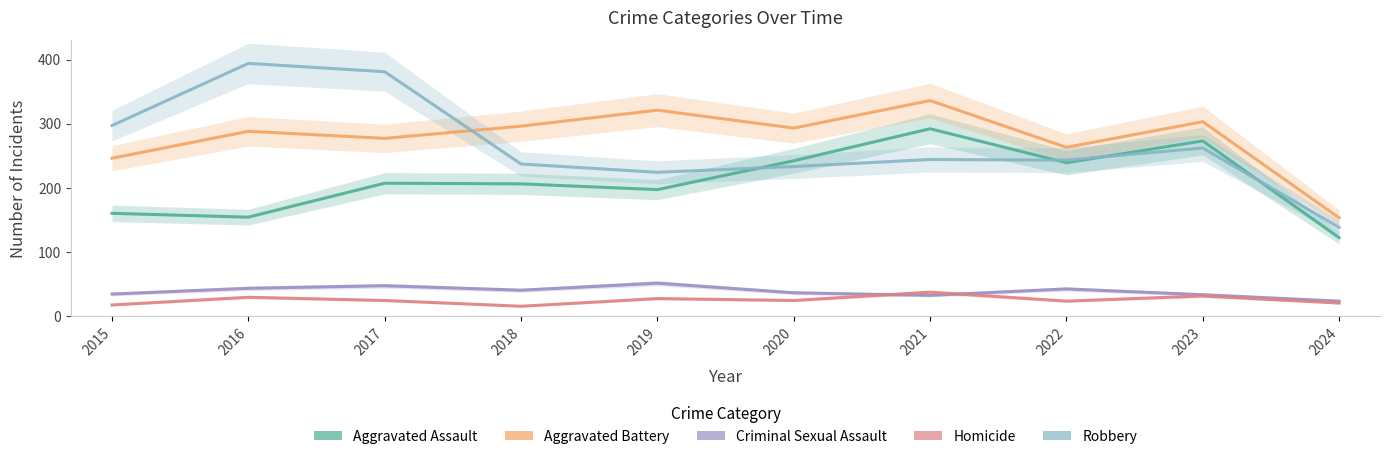

Is the value of Aggravated Battery at 2017 greater than the value of Criminal Sexual Assault at 2017?

Yes